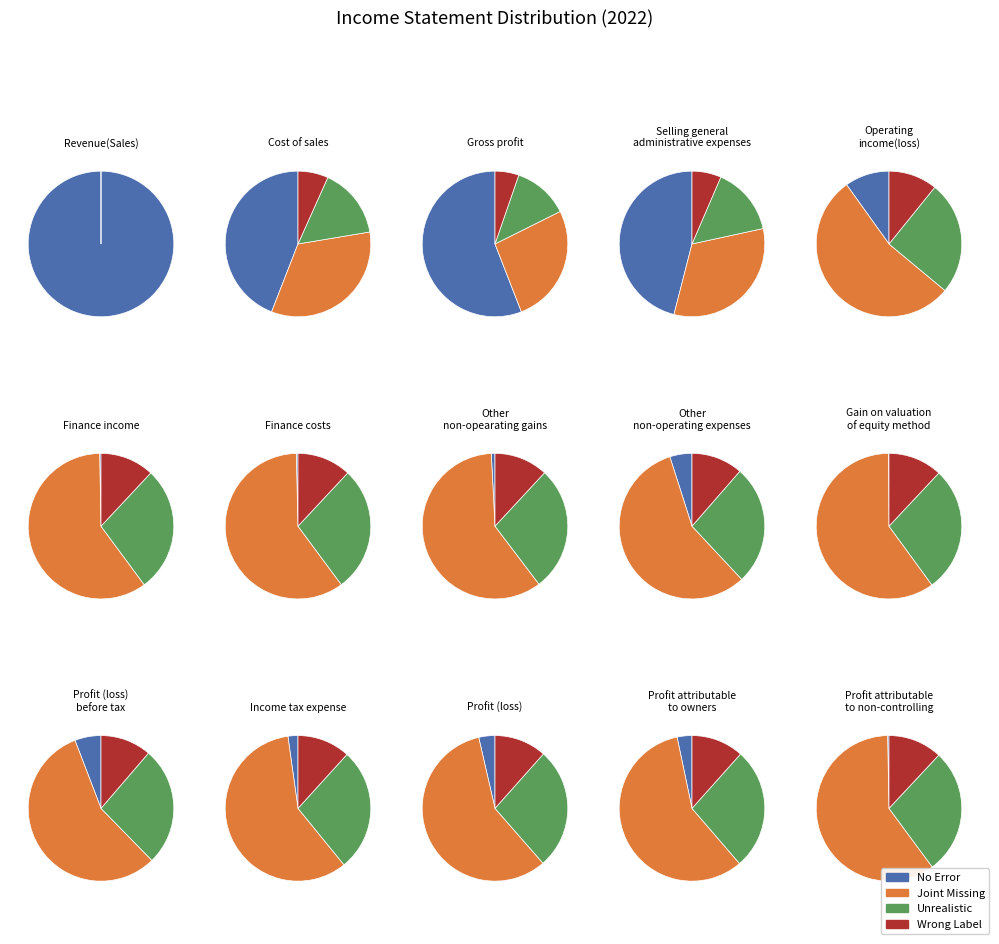

To the nearest percent, what percentage of the pie is Gross profit?

20%